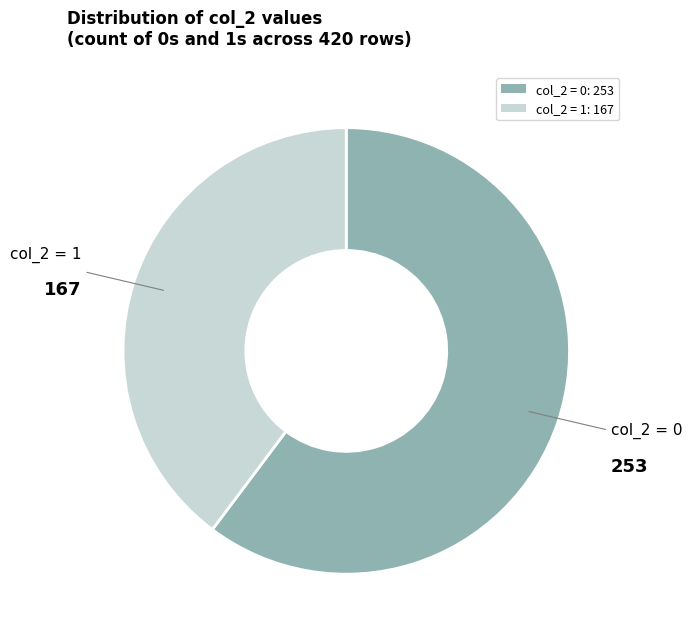

Which category has the biggest portion of the pie?

col_2 = 0: 253